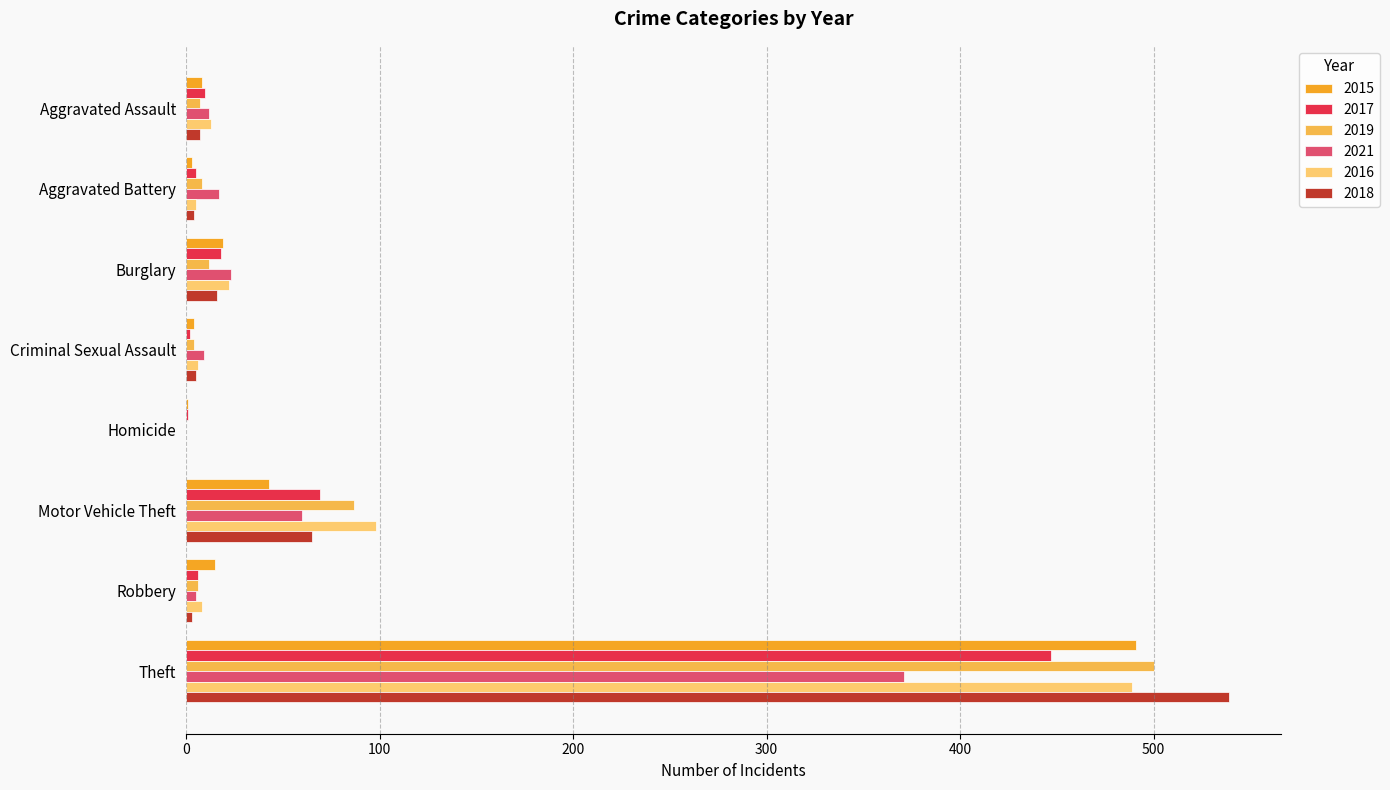

What is the sum of all 2021 values?

497